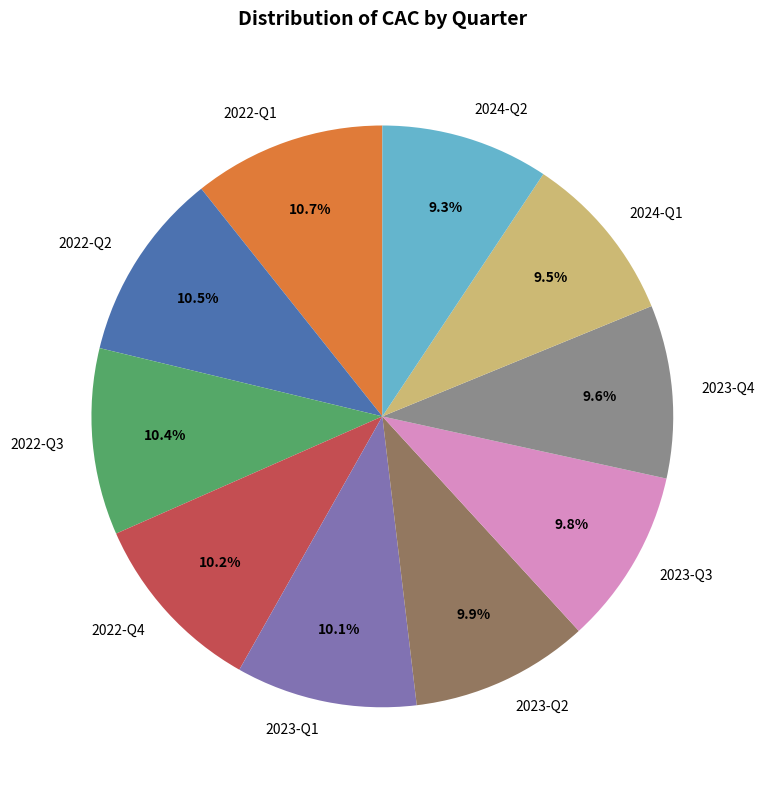

Approximately how many times larger is the value at 2022-Q1 compared to 2022-Q4?

1.0